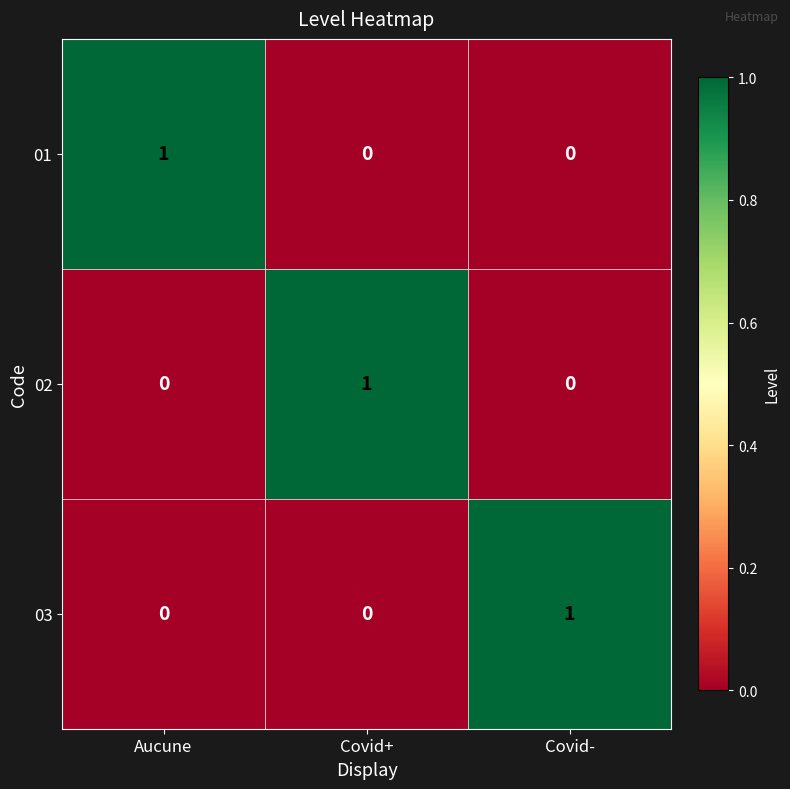

How many distinct data groups are displayed?

3